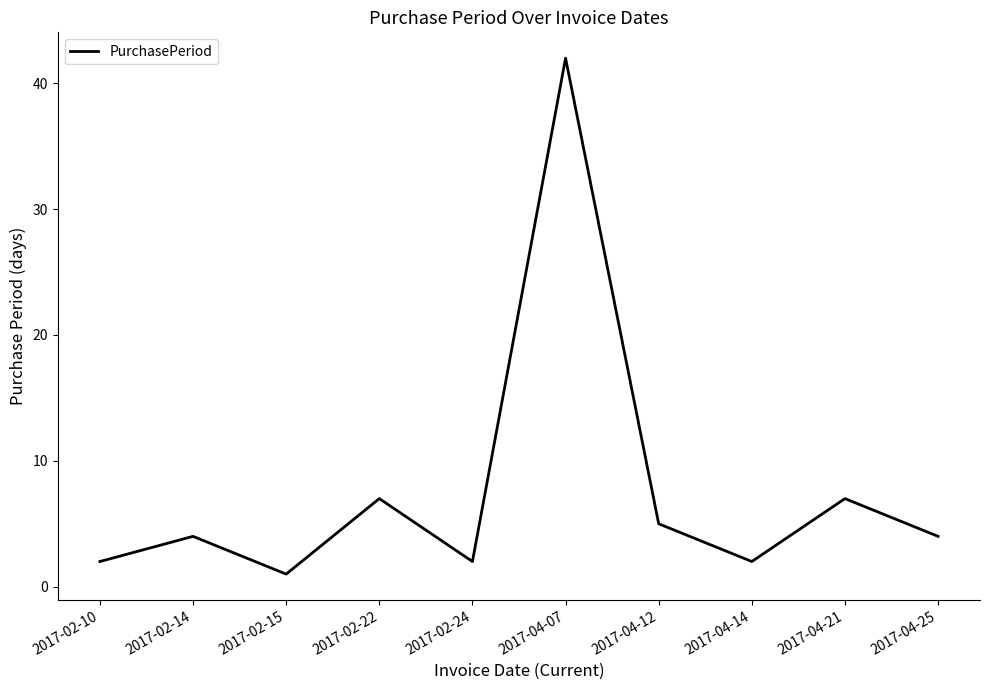

Which has a higher value, 2017-02-24 or 2017-04-25?

2017-04-25